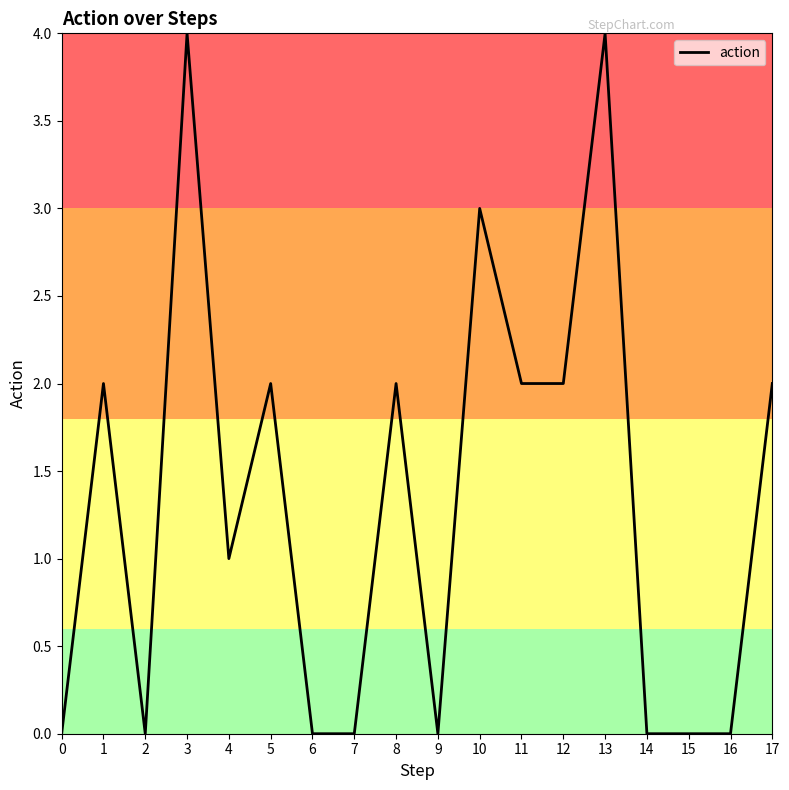

What is the difference between the values at 12 and 6?

2